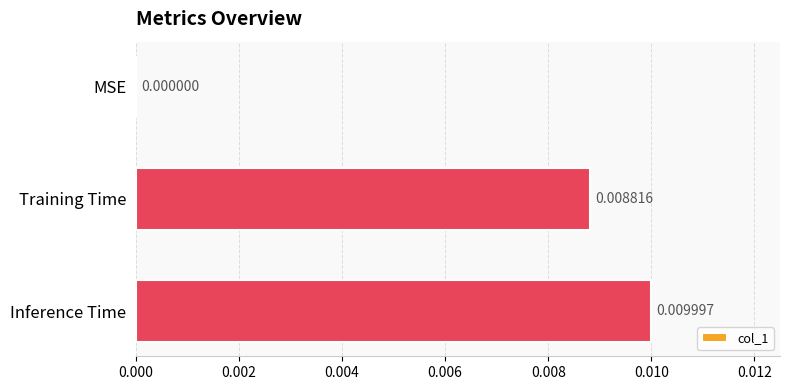

At which category does the chart reach its peak across all series?

Inference Time